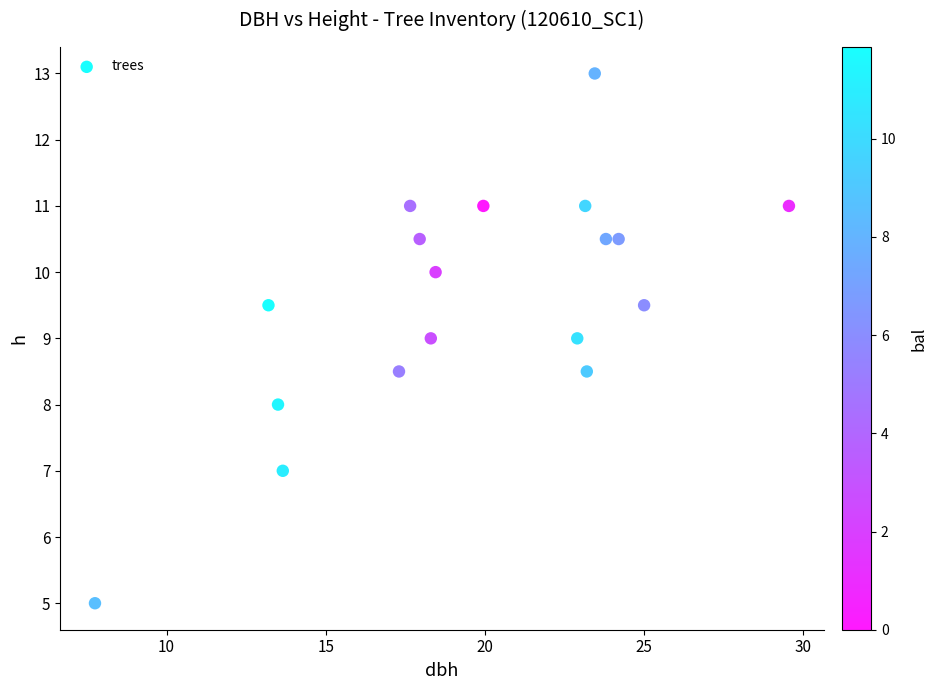

What is the range of X values (max minus min)?

21.8